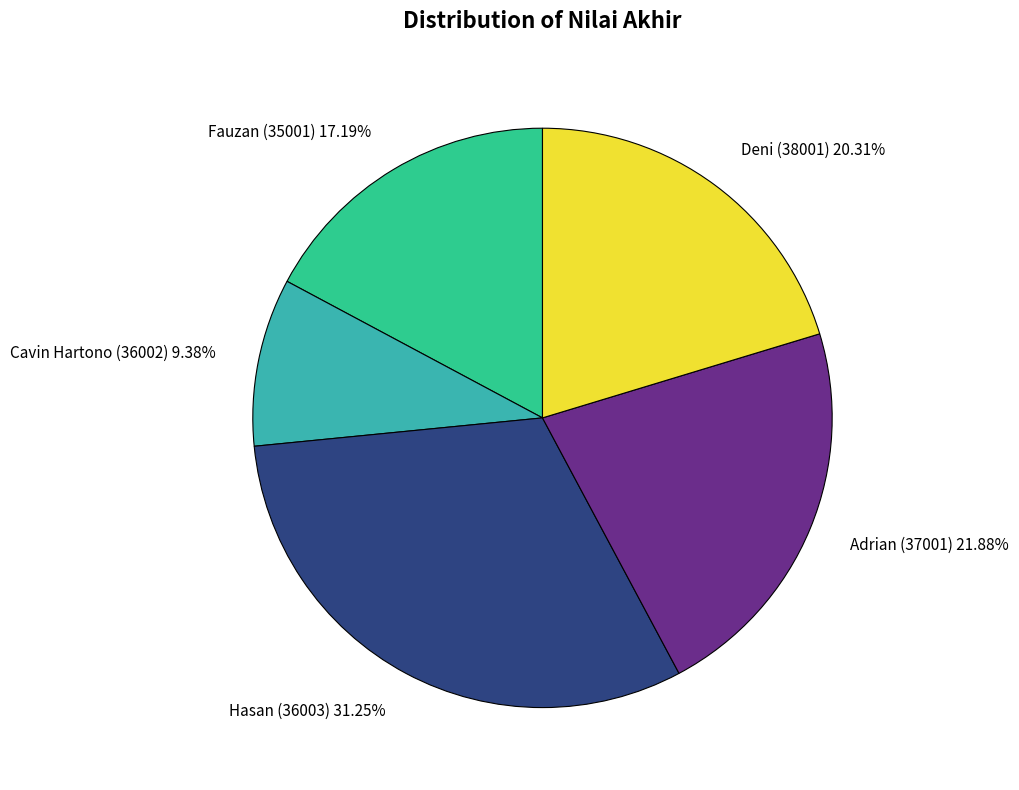

How many slices are in this pie chart?

5